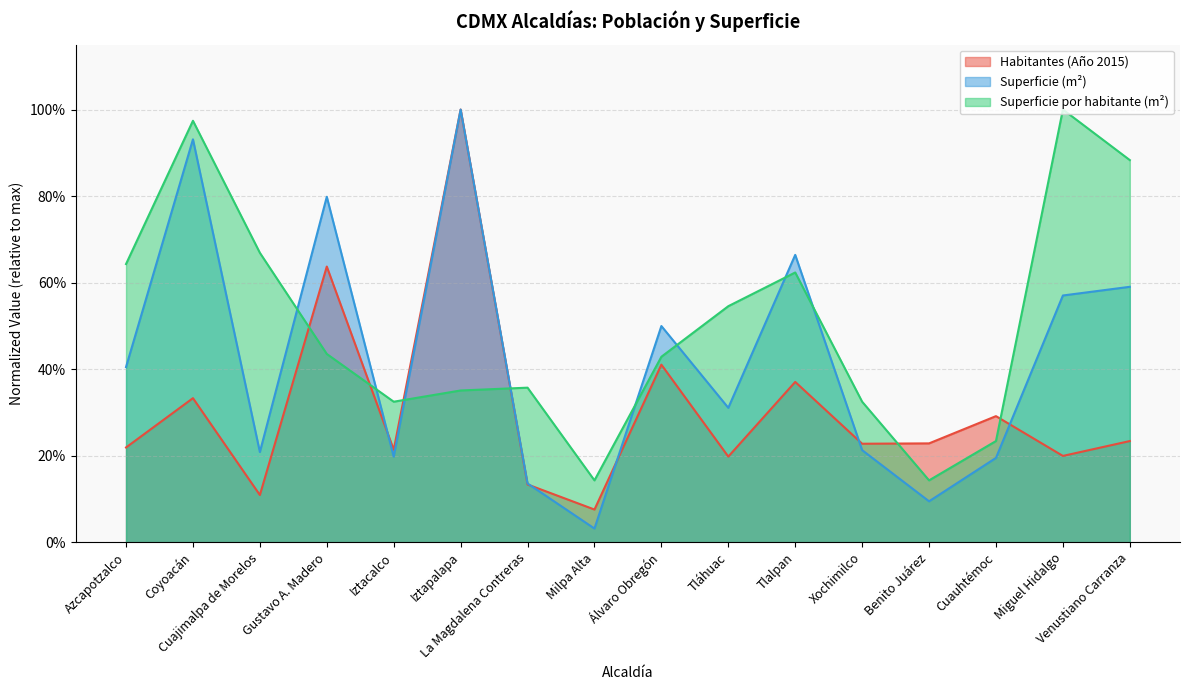

Does the chart have visible grid lines?

Yes